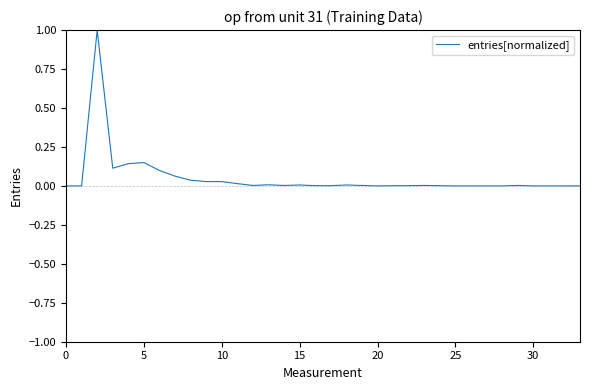

What is the difference between the maximum and minimum values?

1.0